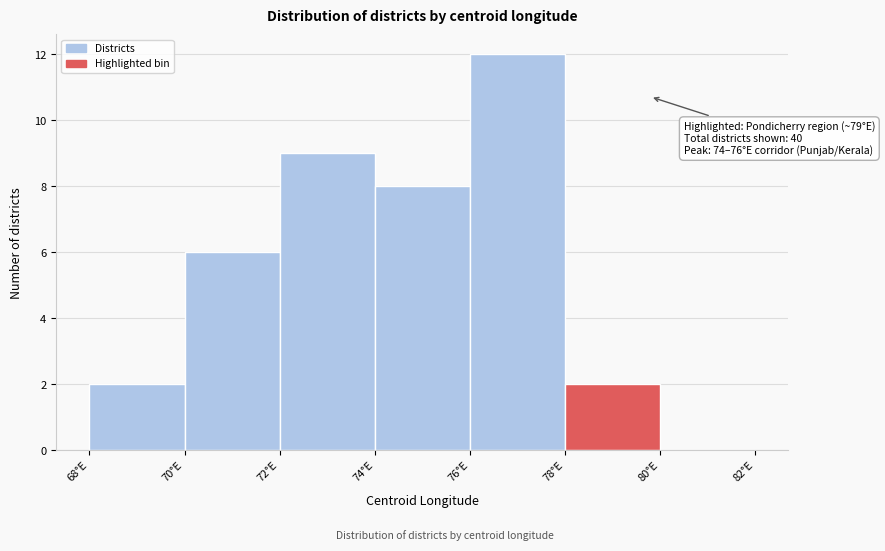

Over which range of the x-axis is the bar tallest?

76 to 78